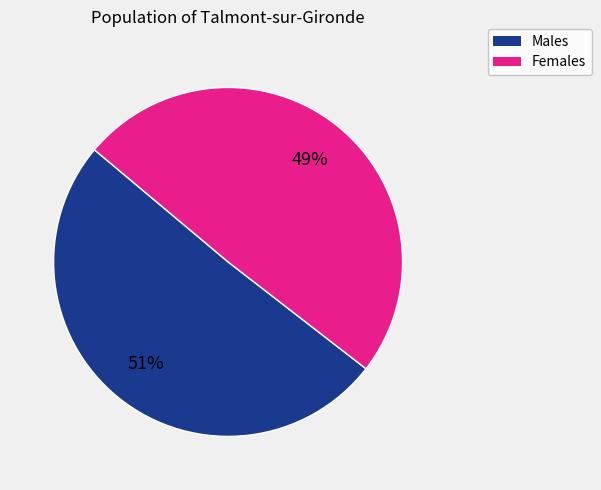

To the nearest percent, what is the average slice percentage?

50%